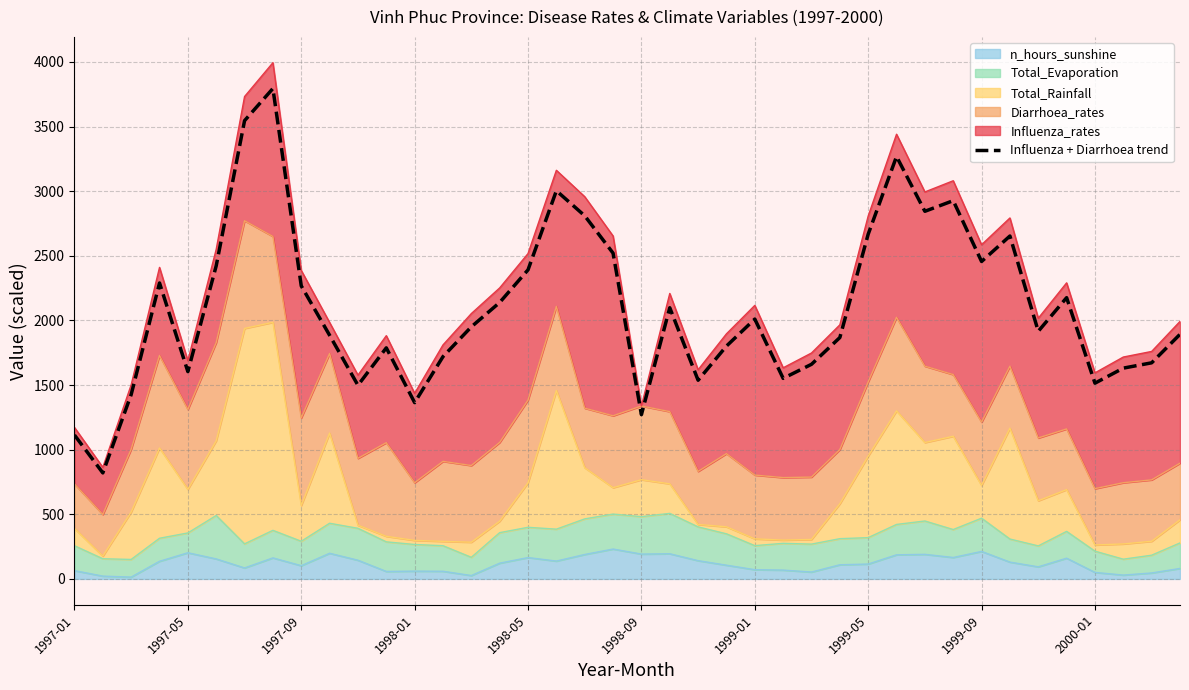

Reading right to left, transcribe all the data shown in this chart.

1892.5	1671.9	1630.8	1514.4	2176.0	1915.8	2653.0	2456.0	2926.4	2844.1	3268.2	2667.1	1867.4	1660.4	1551.6	2010.4	1801.4	1537.1	2097.9	1270.9	2520.4	2809.3	3003.2	2391.2	2138.8	1950.3	1719.8	1364.0	1787.7	1498.0	1884.9	2267.1	3794.0	3545.3	2422.8	1603.9	2289.5	1426.6	820.2	1113.1